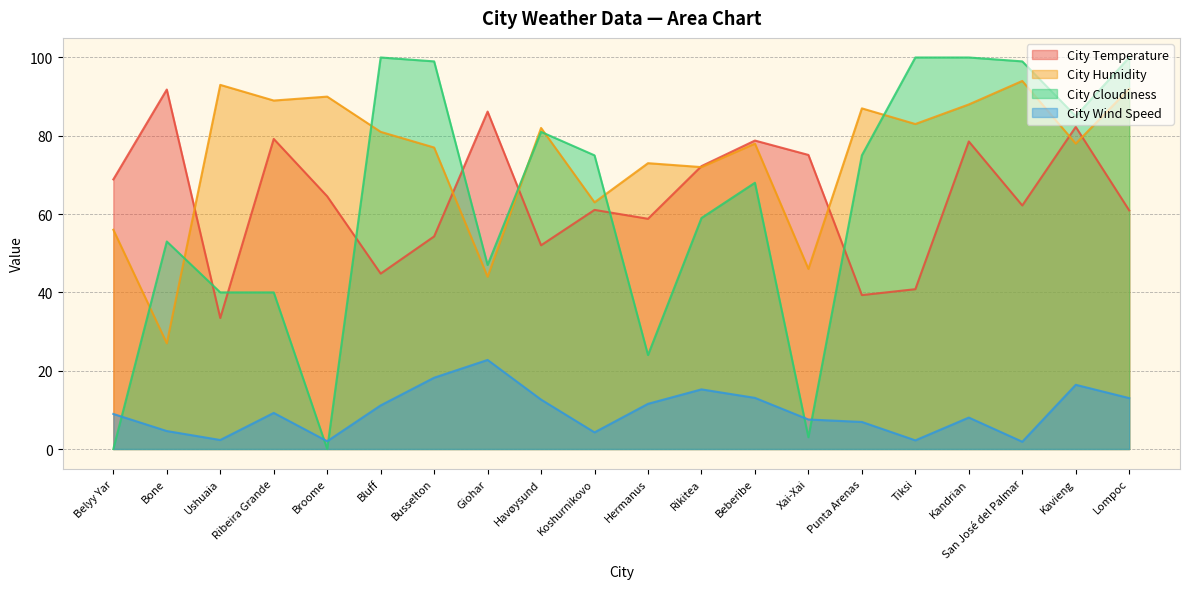

Reading right to left, what are all the values shown in this chart?

City Temperature: 60.9	82.3	62.2	78.5	40.8	39.3	75.1	78.8	72.2	58.8	61.1	52.0	86.2	54.3	44.8	64.5	79.2	33.5	91.8	68.9
City Humidity: 92.0	78.0	94.0	88.0	83.0	87.0	46.0	78.0	72.0	73.0	63.0	82.0	44.0	77.0	81.0	90.0	89.0	93.0	27.0	56.0
City Cloudiness: 100.0	85.0	99.0	100.0	100.0	75.0	3.0	68.0	59.0	24.0	75.0	81.0	47.0	99.0	100.0	0.0	40.0	40.0	53.0	0.0
City Wind Speed: 13.0	16.4	1.9	8.0	2.2	6.9	7.5	13.1	15.2	11.5	4.2	12.6	22.8	18.2	11.1	2.0	9.2	2.3	4.6	8.9